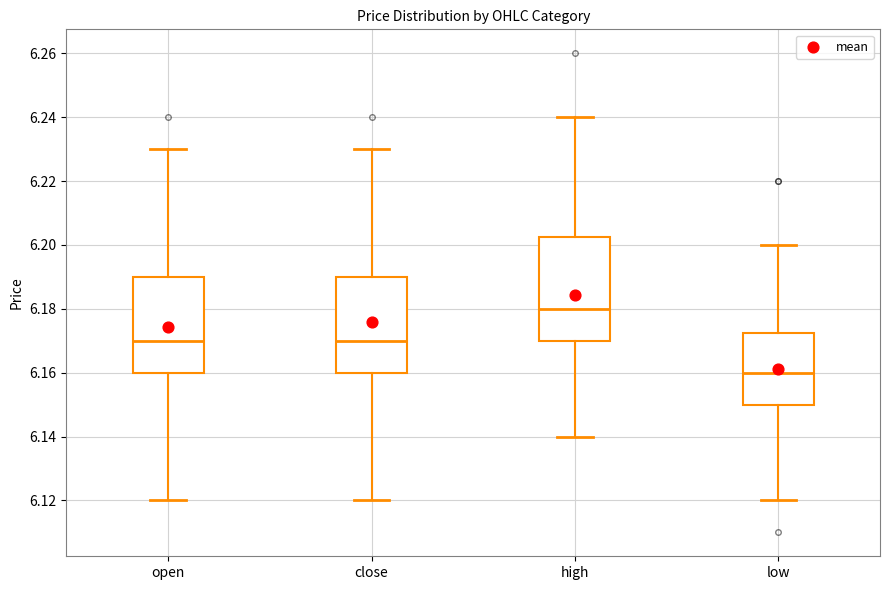

Reading left to right, read every box against the y-axis: the position of its median line, the range the box covers, and the ends of its whiskers. The values are not printed on the chart, so give them approximately, as read against the axis.

open: median 6.170, box 6.160 to 6.190, whiskers 6.120 to 6.230
close: median 6.170, box 6.160 to 6.190, whiskers 6.120 to 6.230
high: median 6.180, box 6.170 to 6.202, whiskers 6.140 to 6.240
low: median 6.160, box 6.150 to 6.172, whiskers 6.120 to 6.200